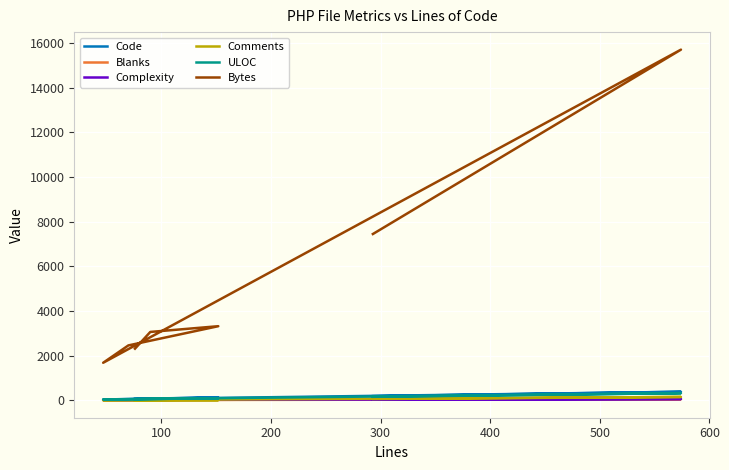

At which label does Complexity first exceed 14?

200